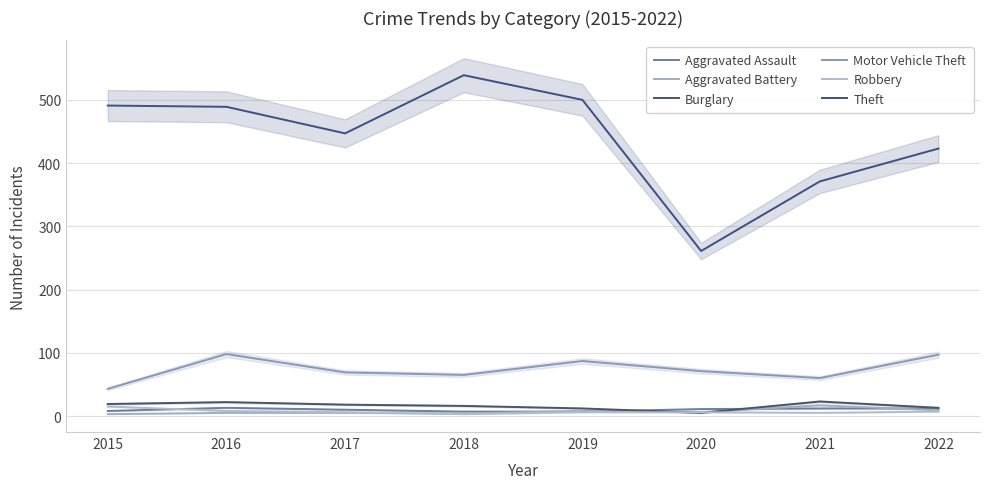

Where do Aggravated Battery and Robbery first cross each other?

2017 and 2018